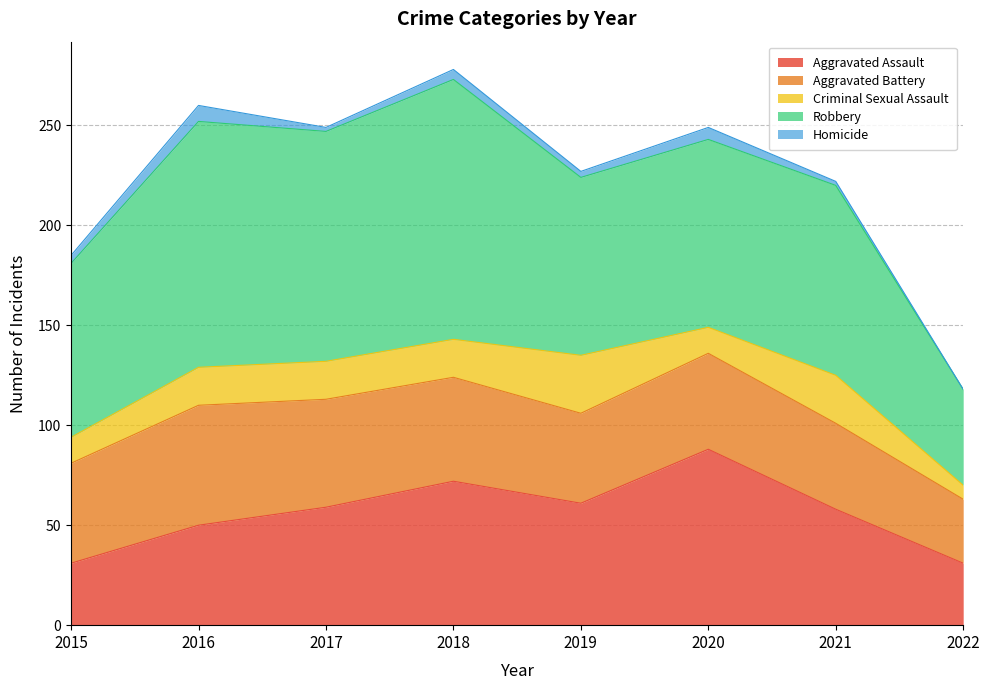

In Aggravated Battery, how many points are higher than both neighbors (excluding endpoints)?

2